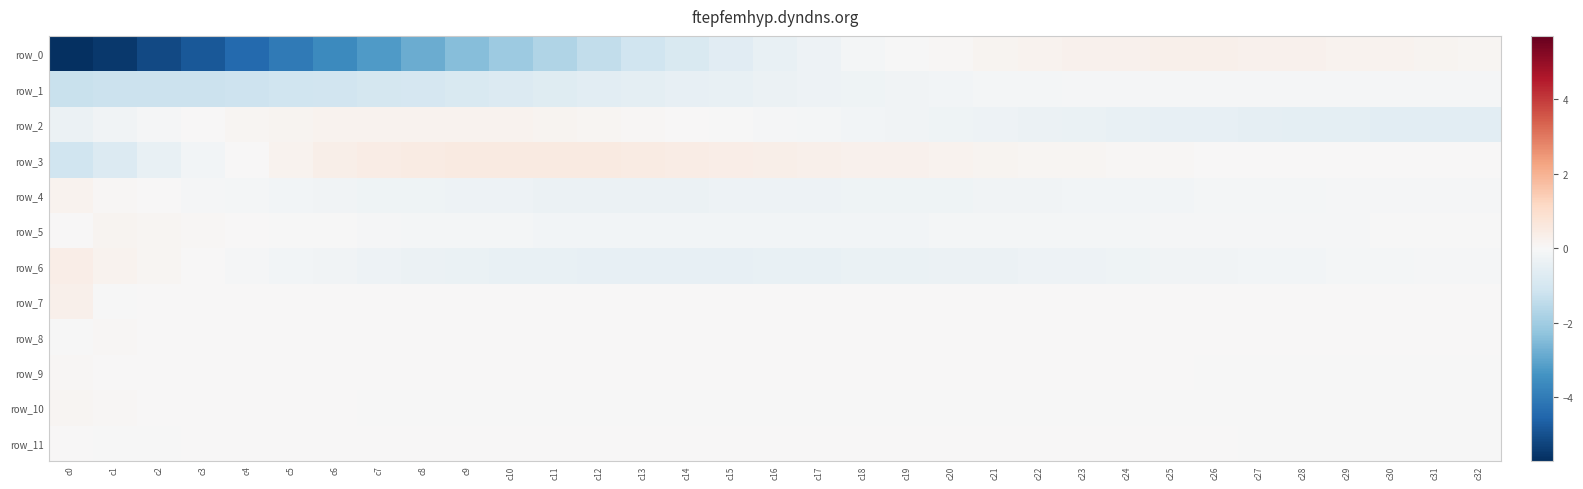

What is the difference between the second highest and minimum values in the row_1 series?

1.2